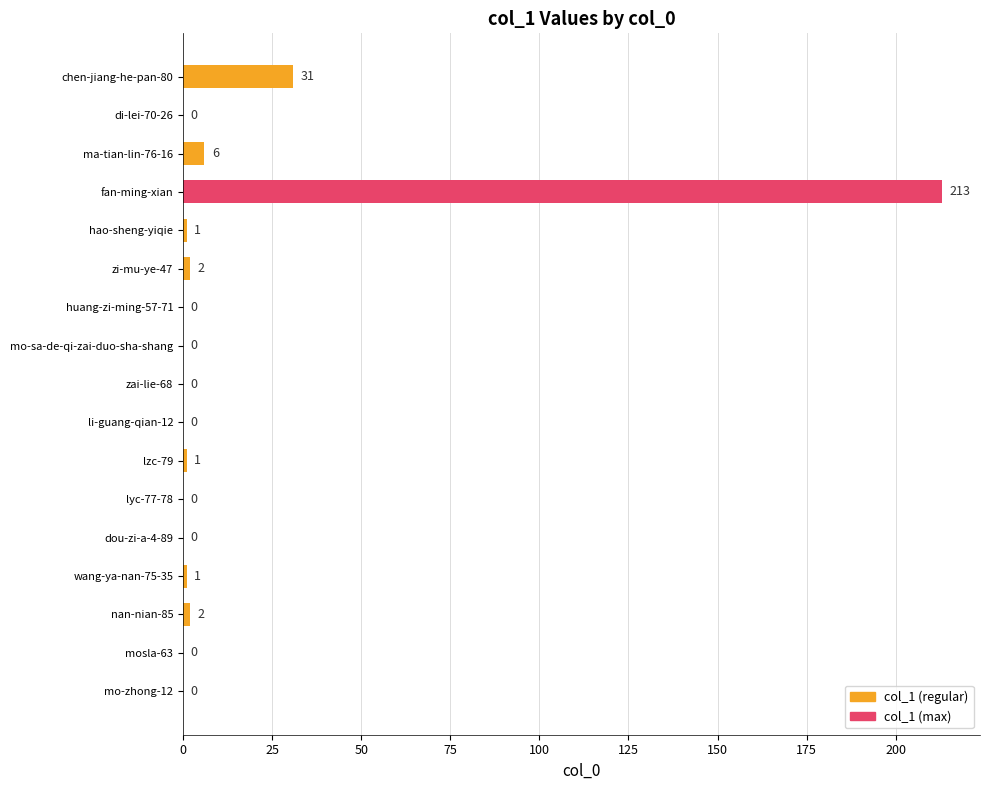

What is the maximum value shown in the chart?

213